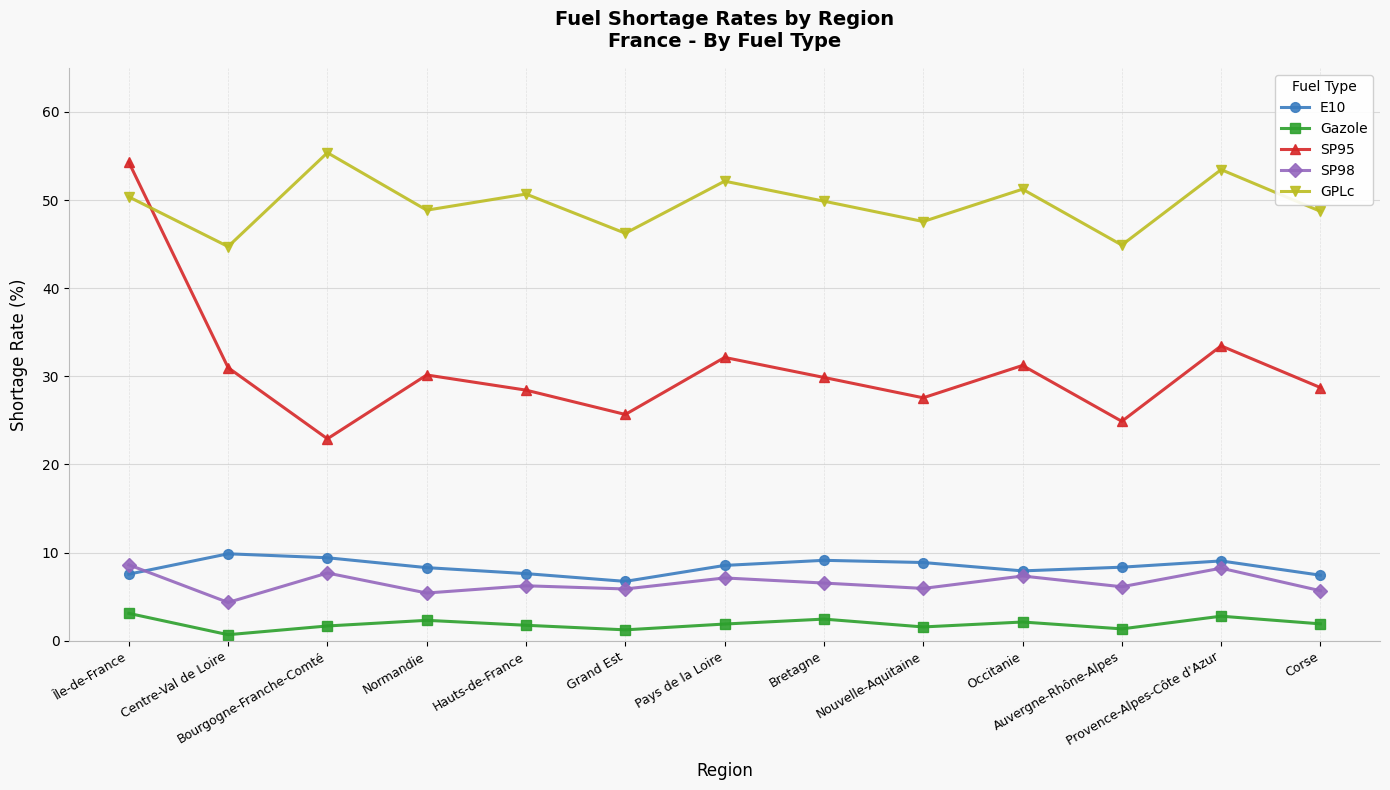

How many lines are shown in the chart?

5